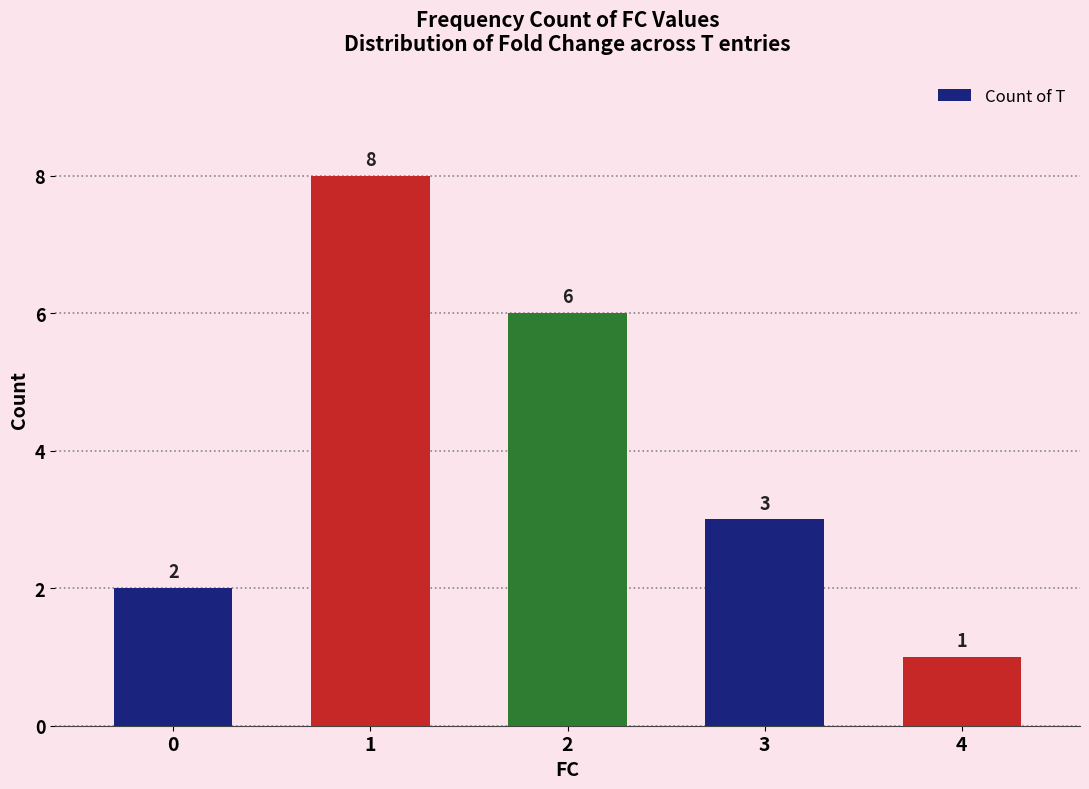

Does the chart contain stacked bars?

No